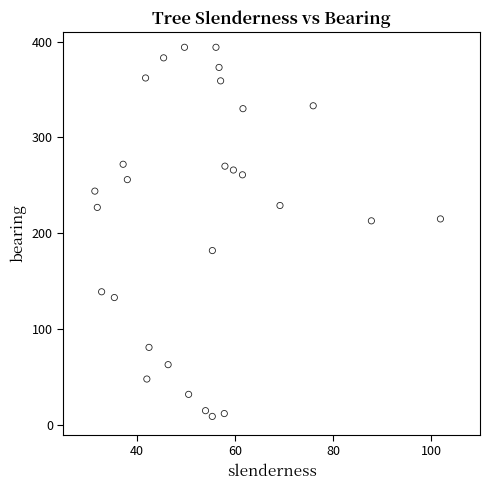

What is the range of Y values (max minus min)?

385